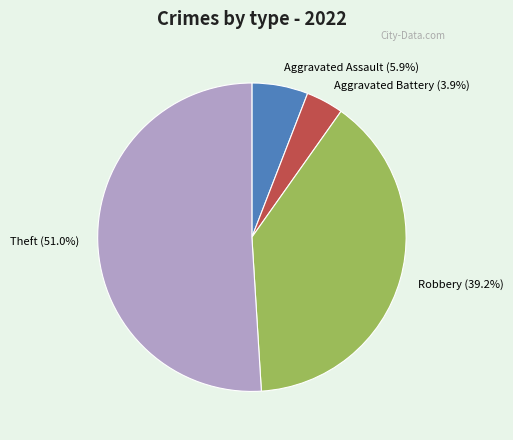

What is the smallest slice in the pie chart?

Aggravated Battery